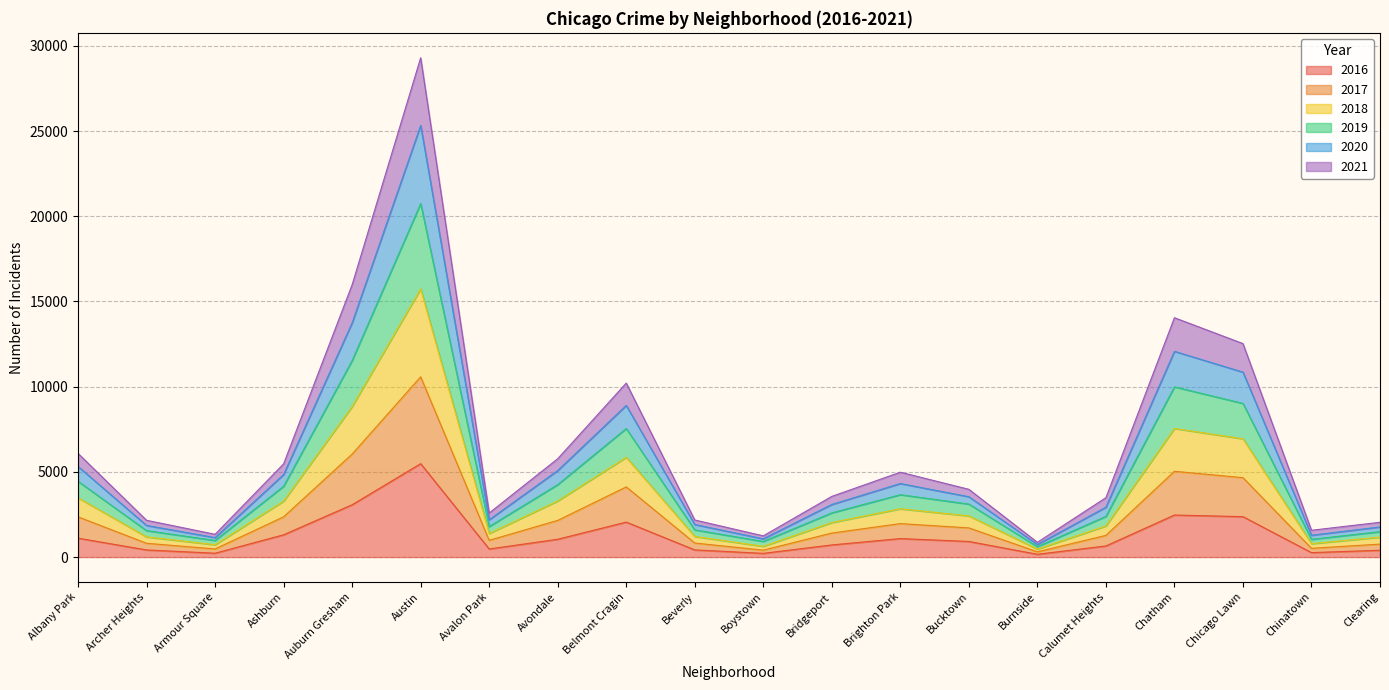

At which category is the sum across all series the highest?

Austin